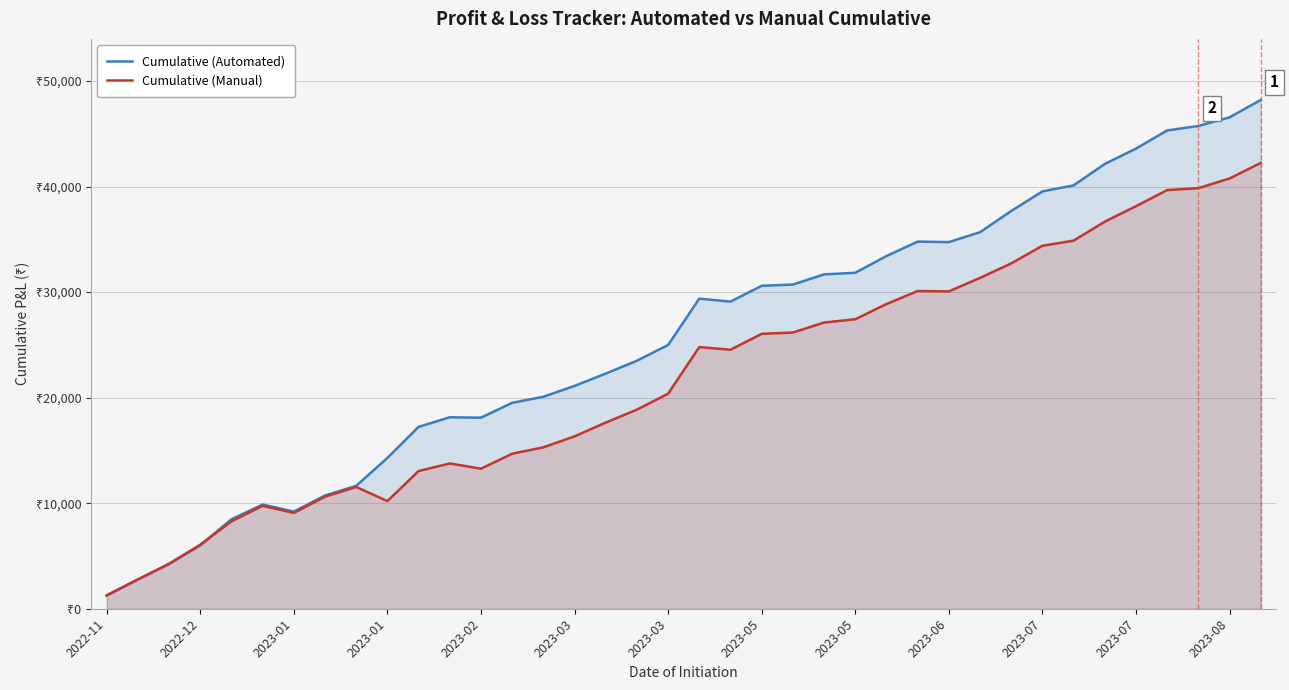

What is the greatest value displayed?

48205.0